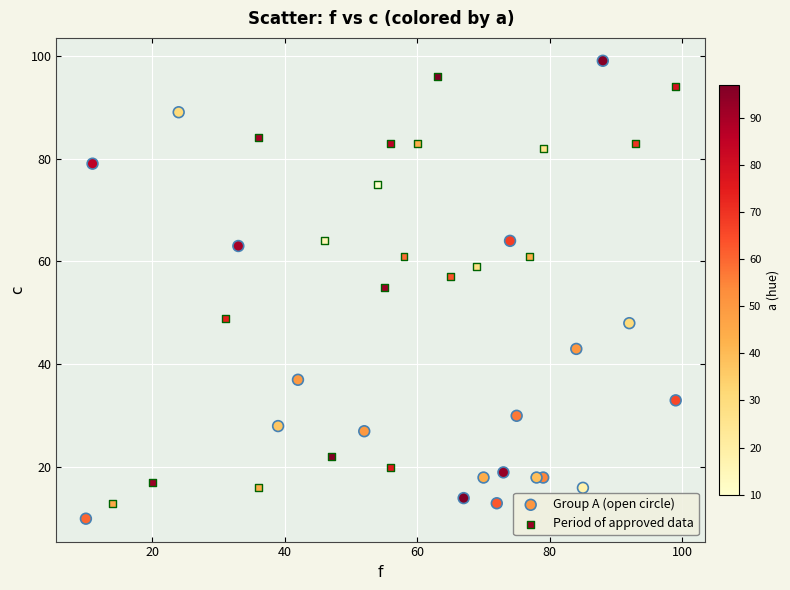

Which series contains the highest Y value?

Group A (open circle)